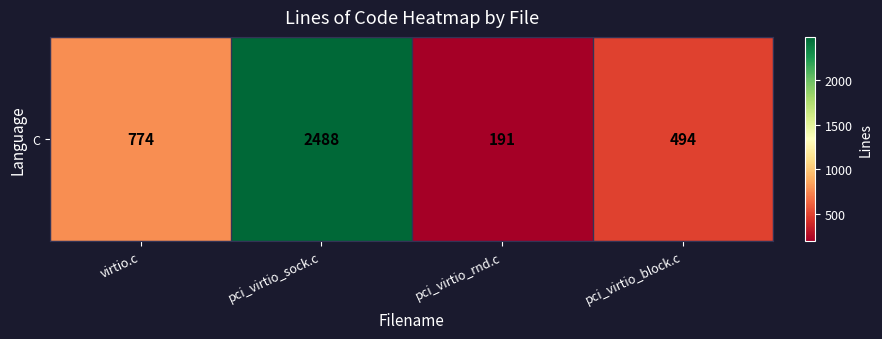

At which label does the data first exceed 774?

pci_virtio_sock.c